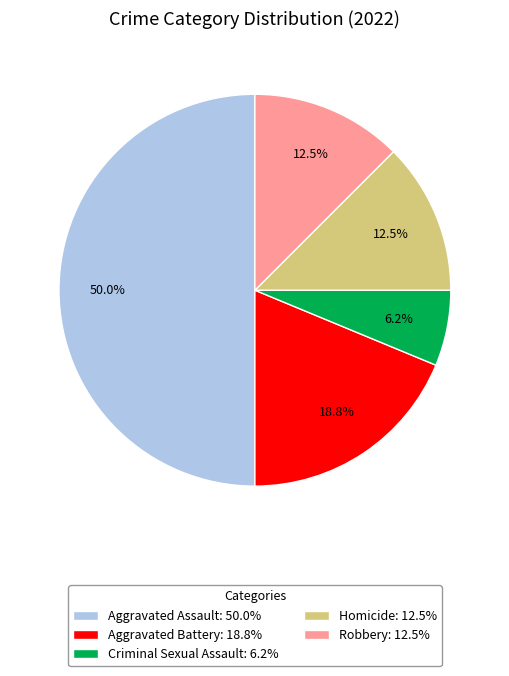

Approximately how many times larger is the value at Aggravated Battery: 18.8% compared to Homicide: 12.5%?

1.5